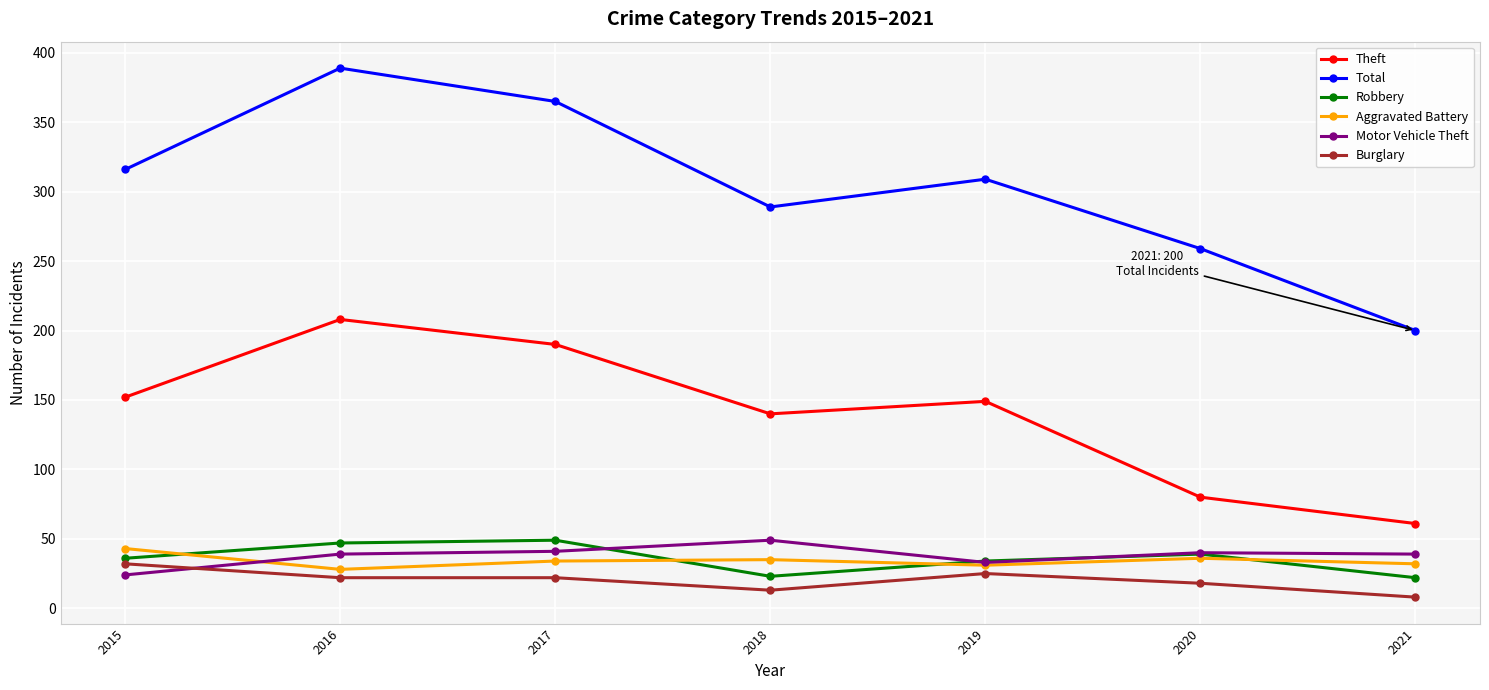

What is the difference between the maximum and minimum values in the Robbery series?

27